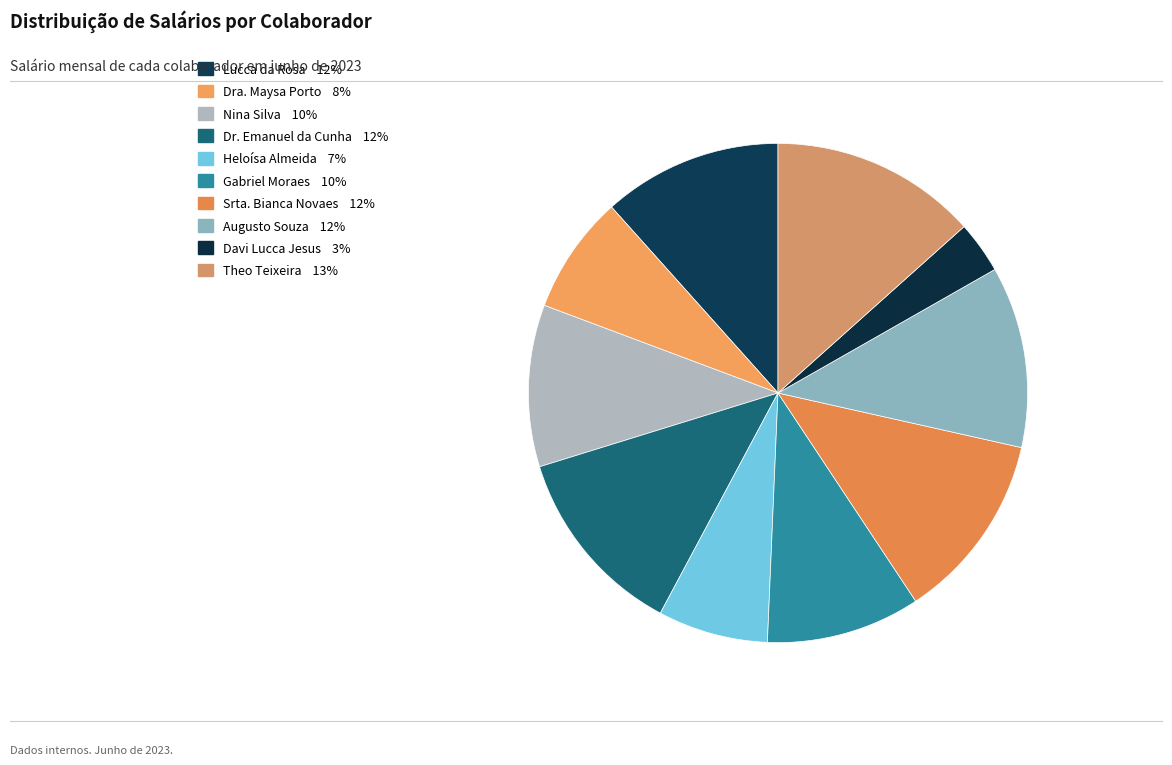

To the nearest percent, what portion does Dr. Emanuel da Cunha represent?

12%